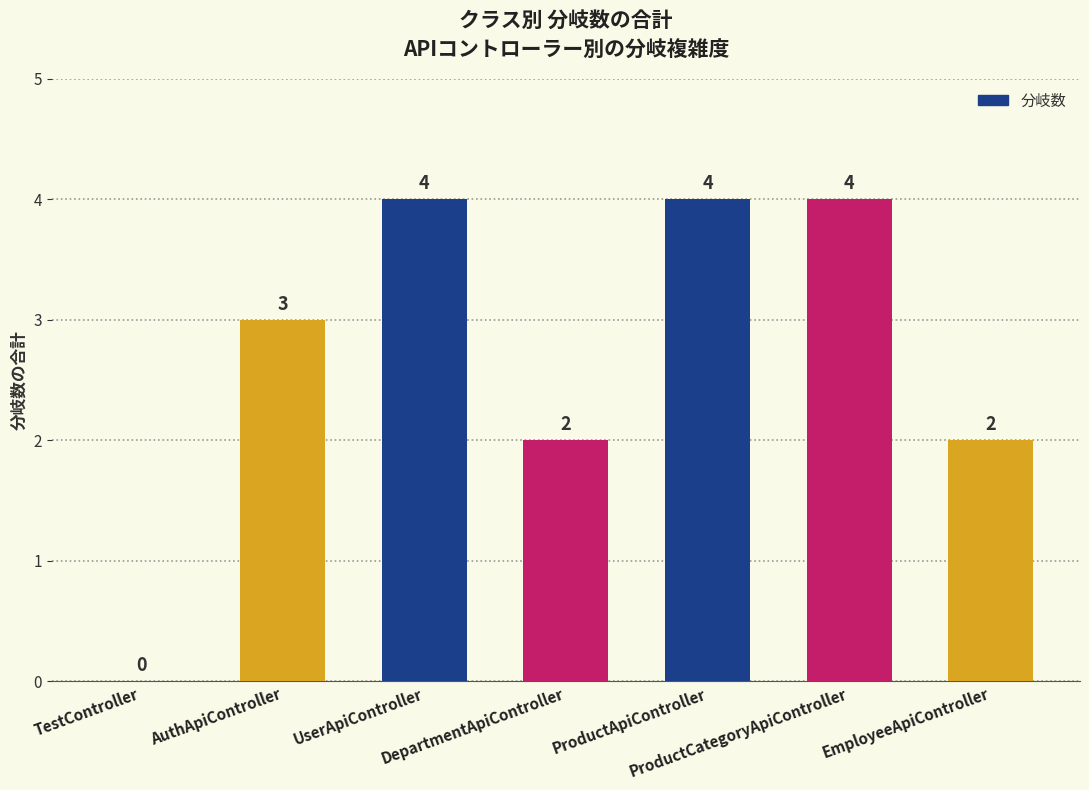

How many values are between 2 and 4?

6